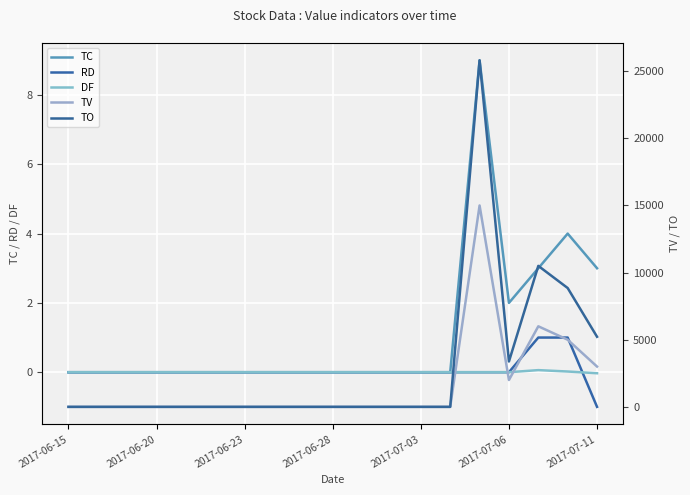

Which series has the largest total across all categories?

TO